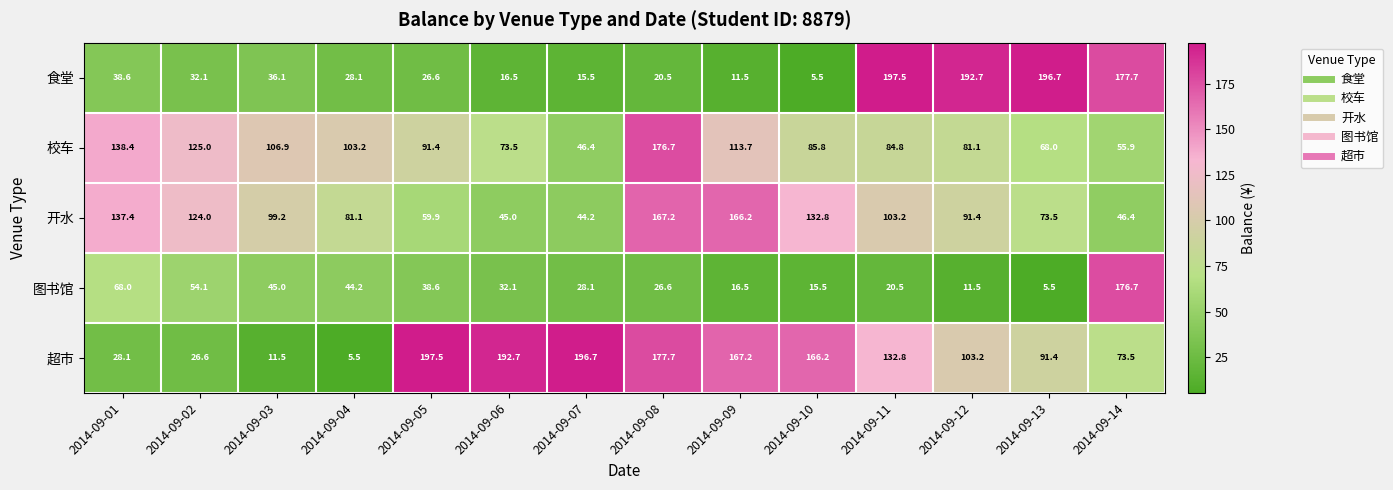

How many series are shown in this chart?

5